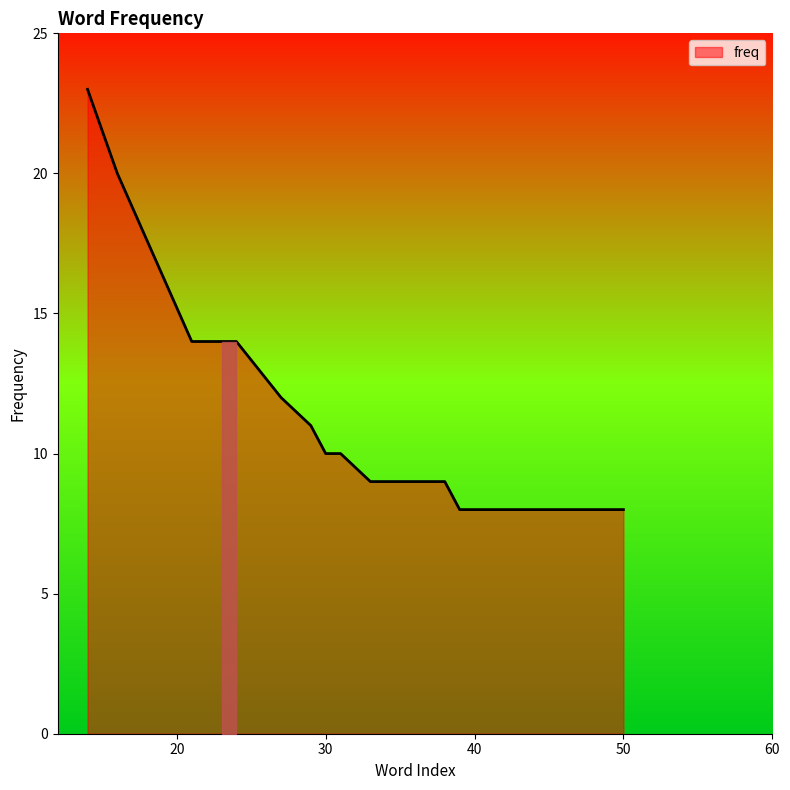

Reading right to left, what are all the values shown in this chart?

8	8	8	8	8	8	8	8	9	9	9	10	10	11	12	14	14	14	20	23